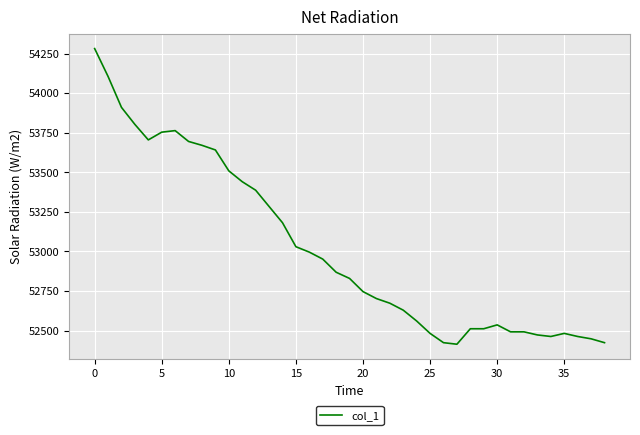

What is the average value?

53019.0